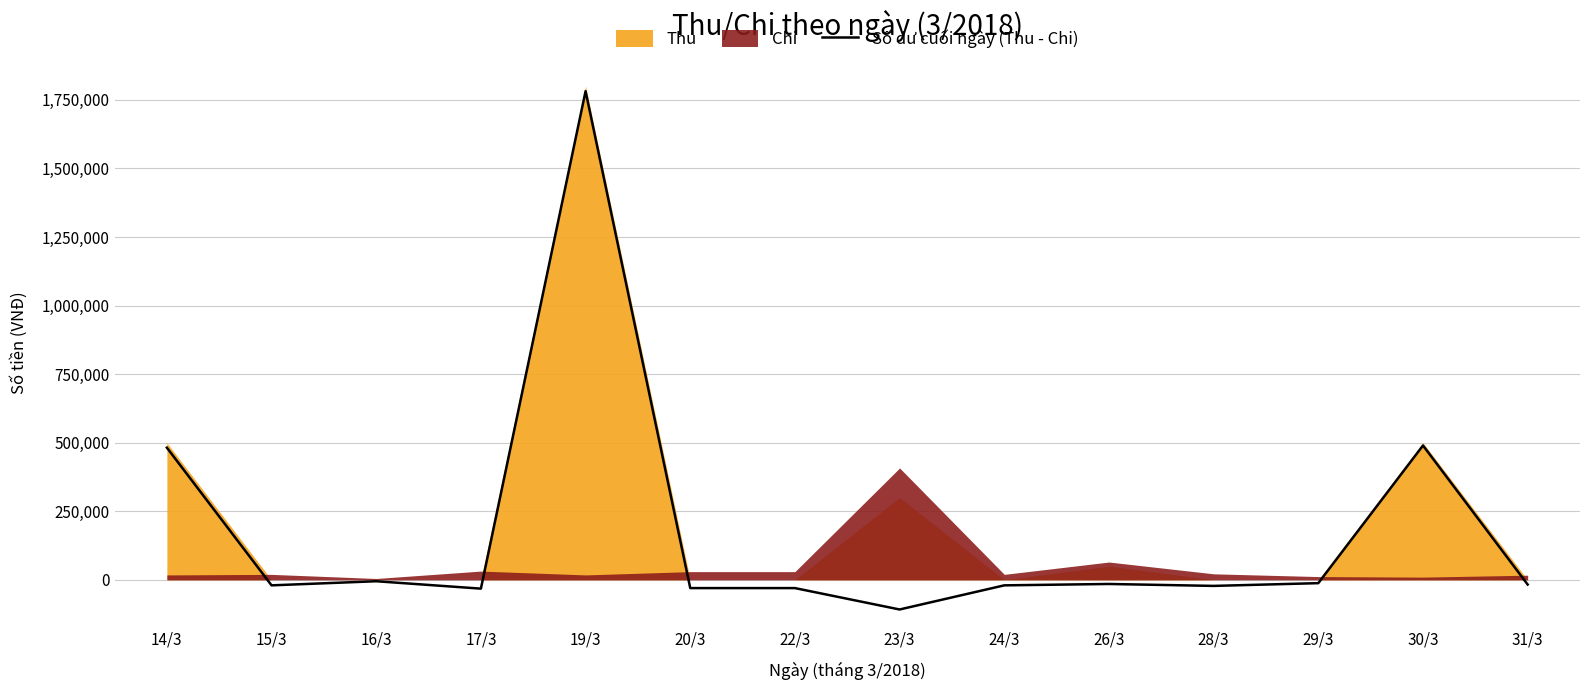

Count the number of categories in the chart.

14